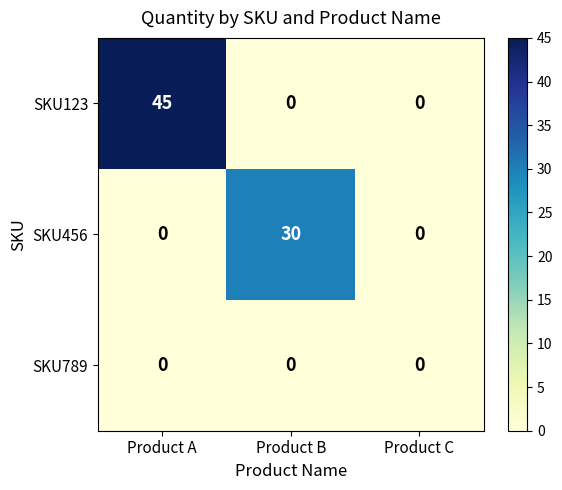

True or false: SKU123 has a value of -19 at Product B.

False